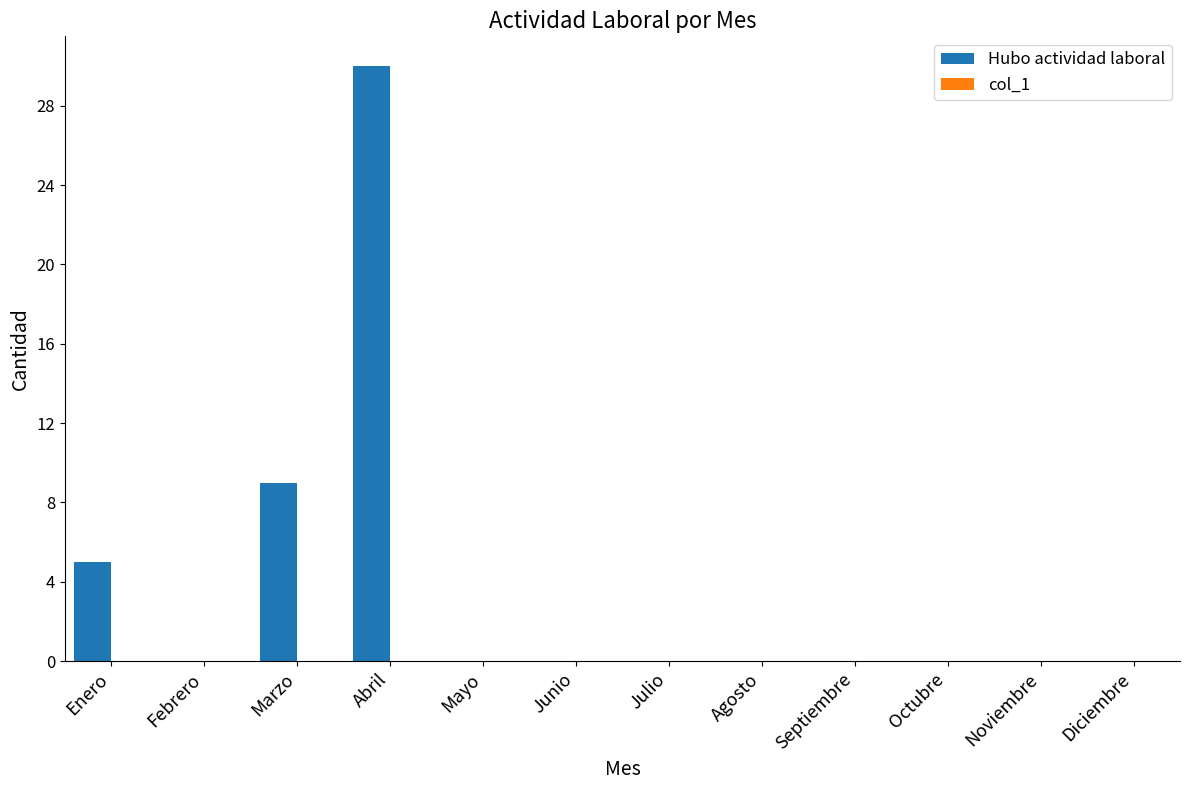

What is the change in value from Enero to Julio?

-5